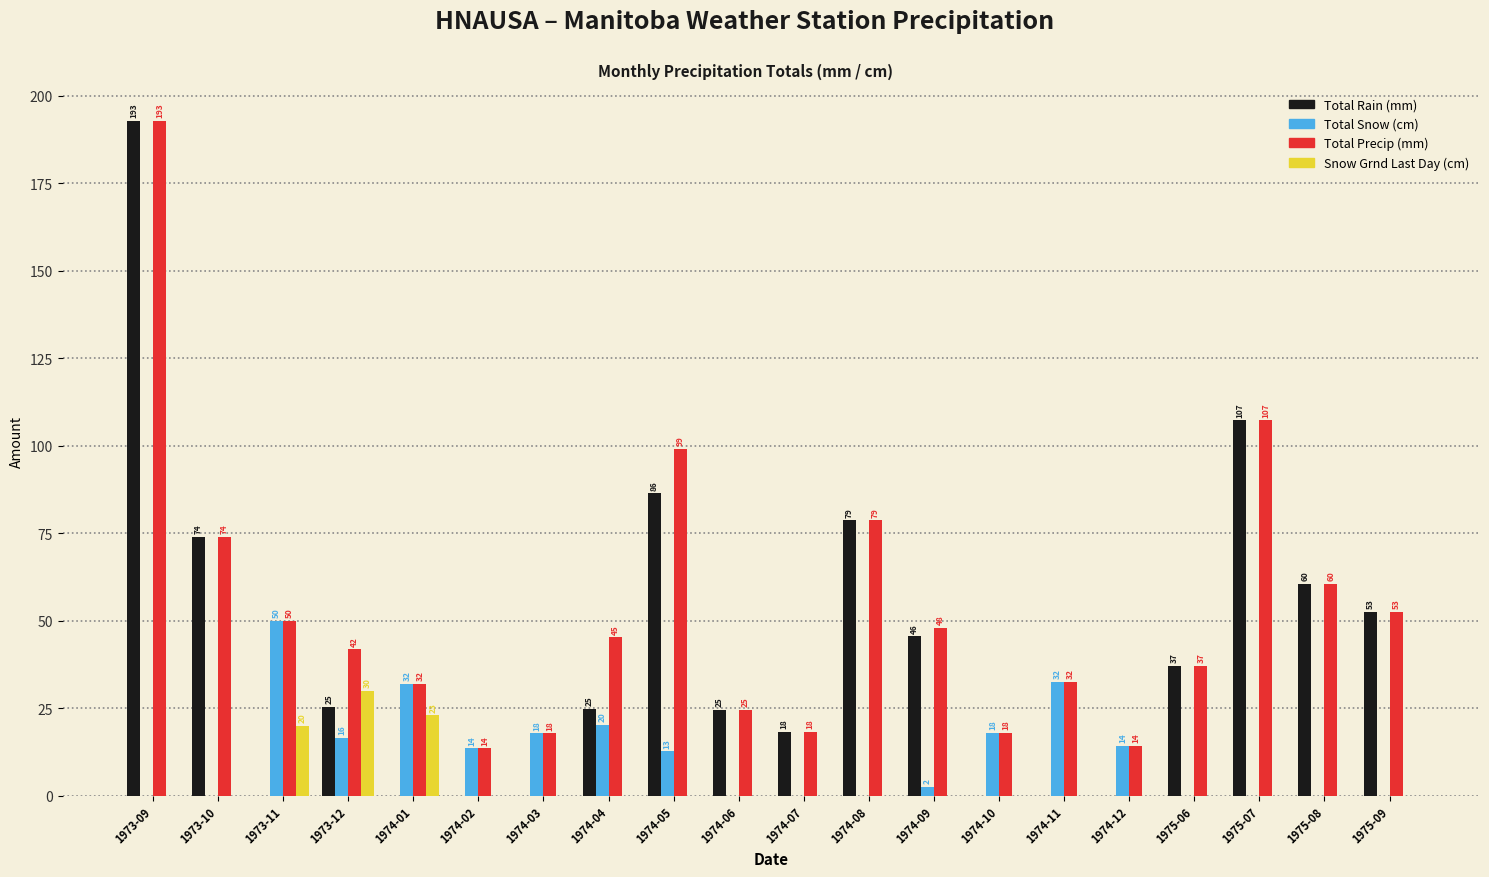

Is it true that Total Snow (cm) equals 32.0 at 1974-01?

True